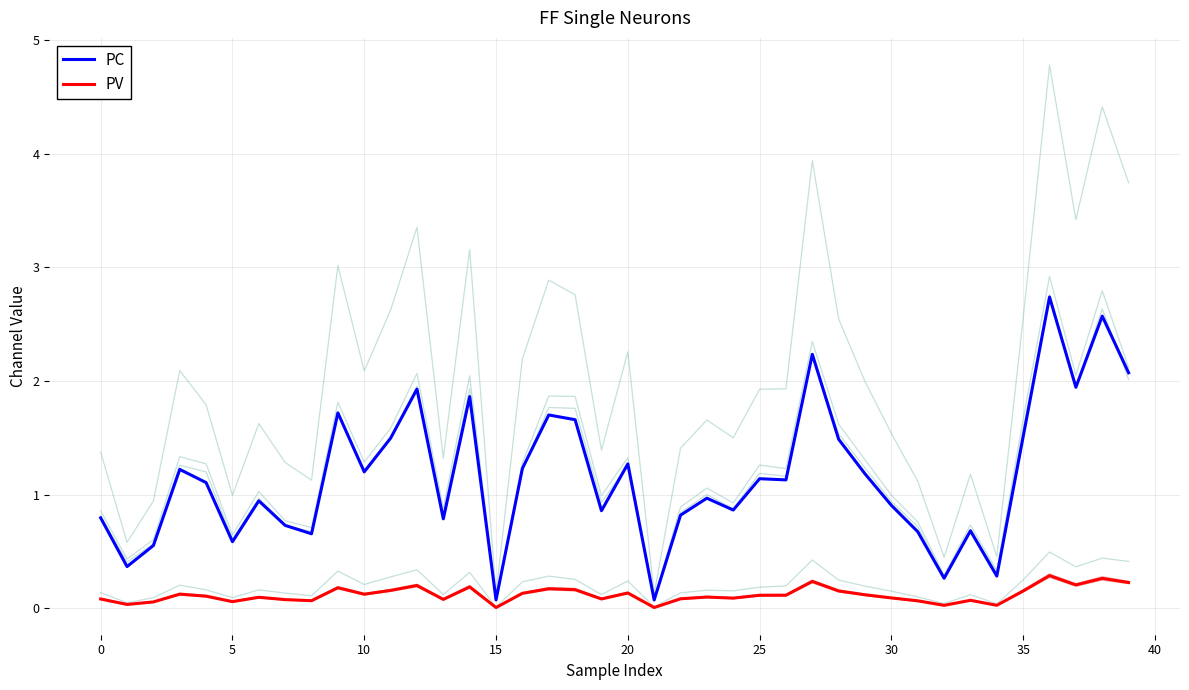

What is the maximum value for PC?

2.7